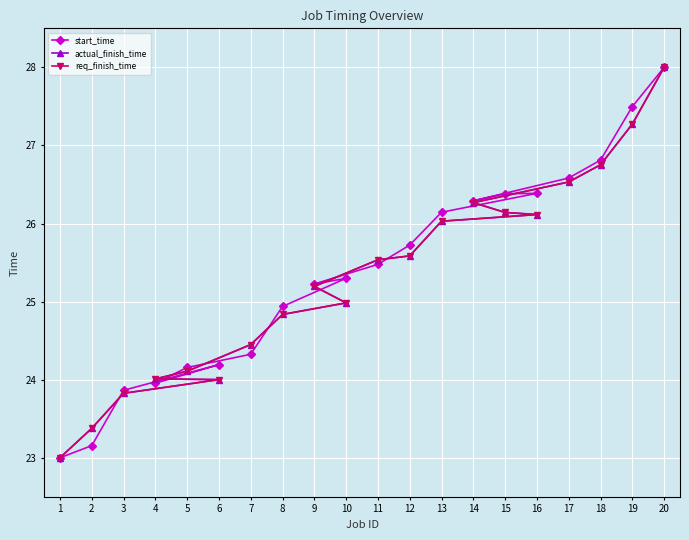

What is the highest value of the actual_finish_time series?

28.0